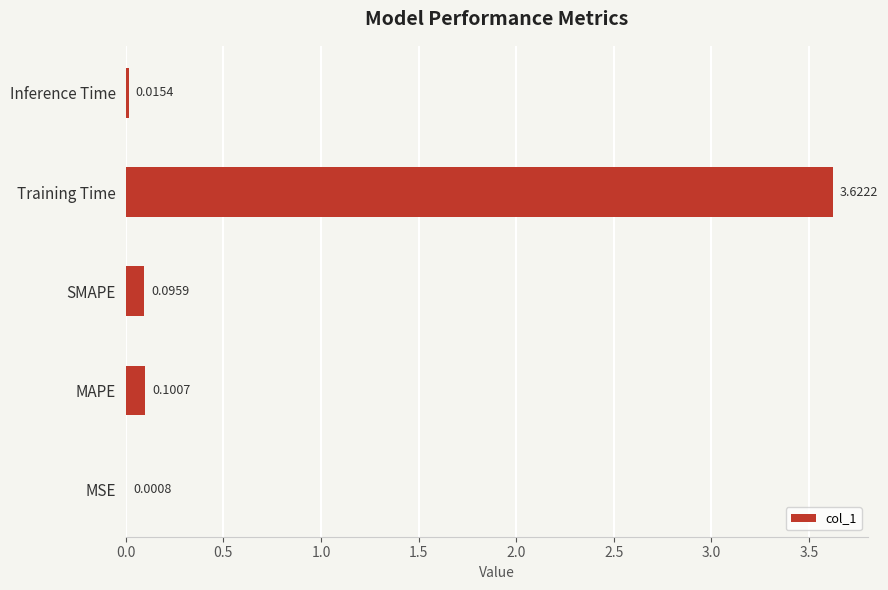

Which has a higher value, Inference Time or MAPE?

MAPE